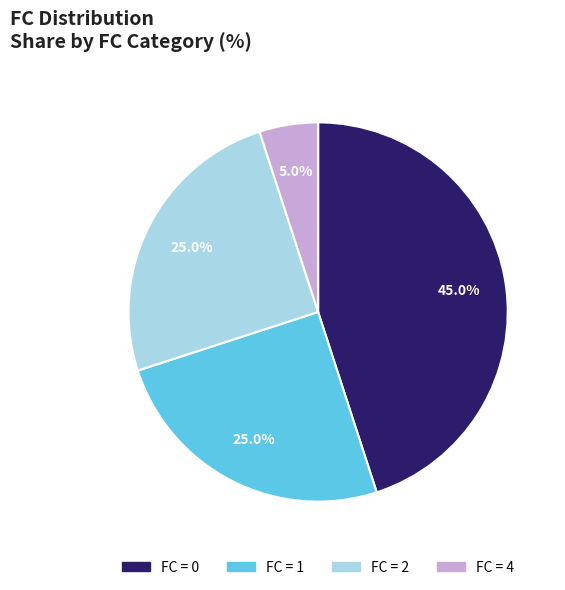

Which slice is the smallest?

FC = 4